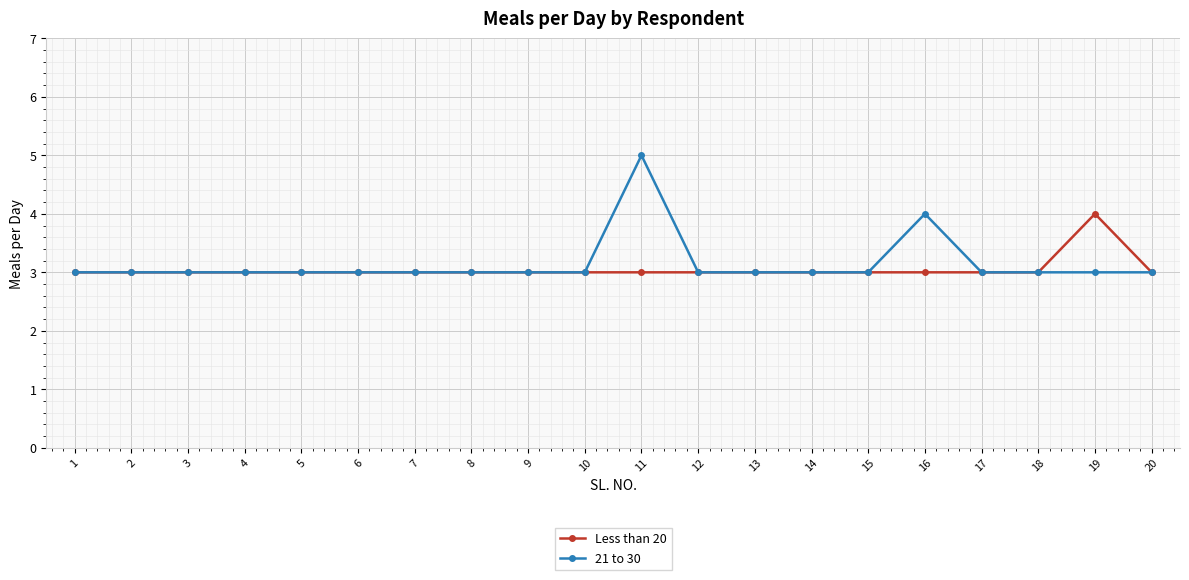

What is the total value across all series at 14?

6